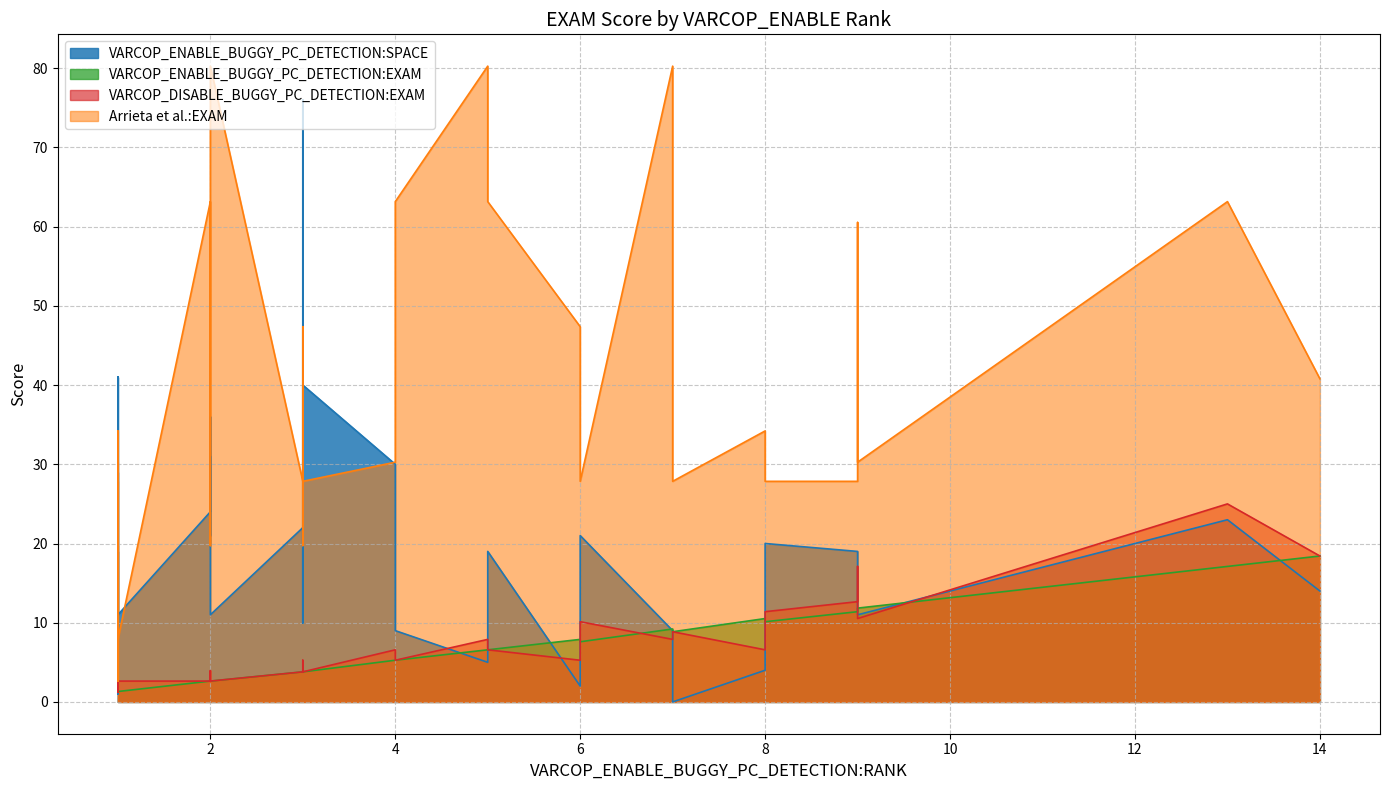

Is the value of VARCOP_DISABLE_BUGGY_PC_DETECTION:EXAM at 16 greater than the value of Arrieta et al.:EXAM at 33?

No